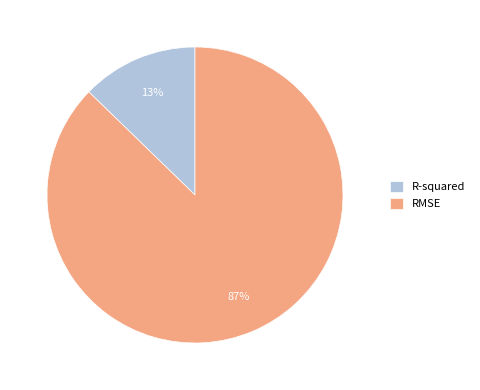

True or false: R-squared accounts for 26% of the total.

False